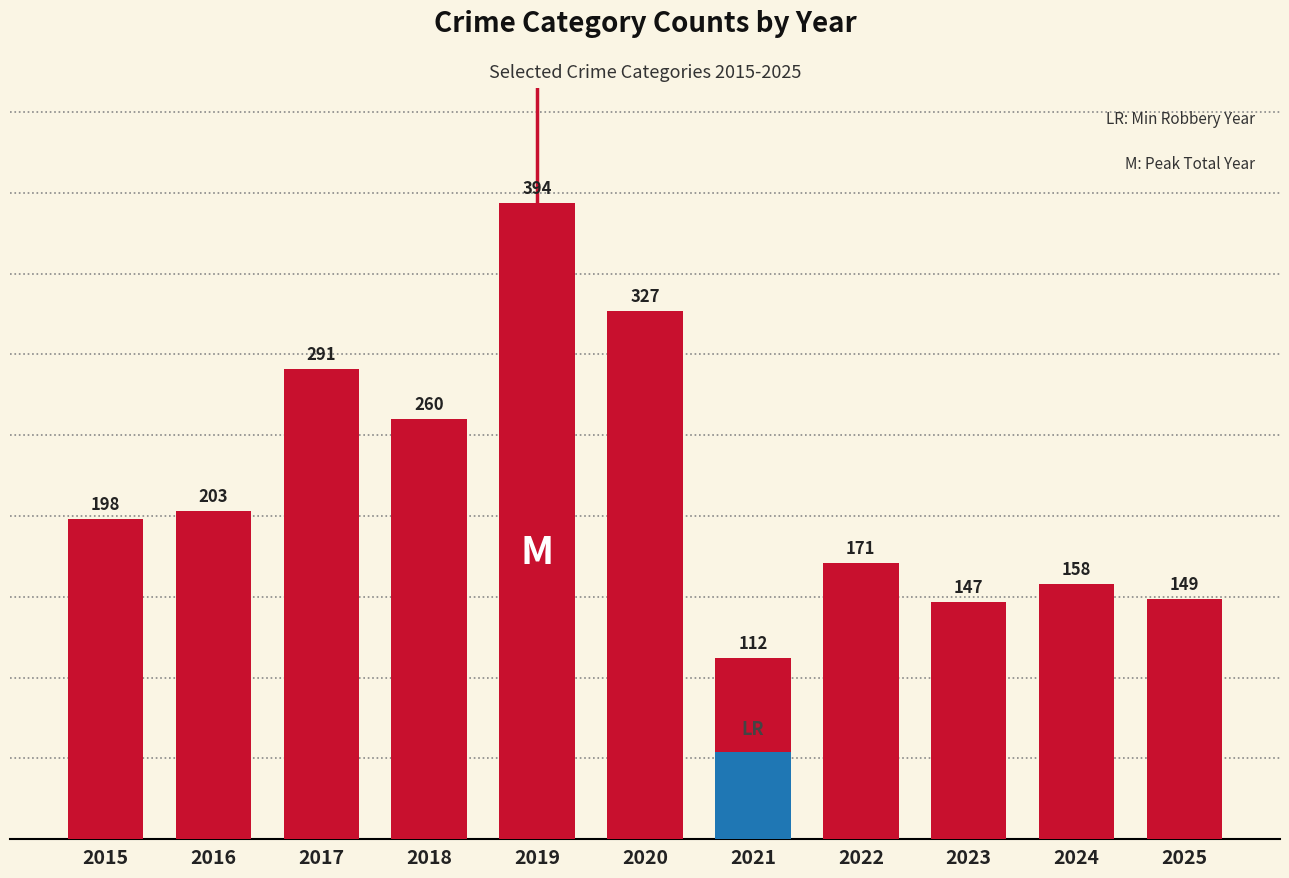

Is it true that the value at 2022 is 235?

False